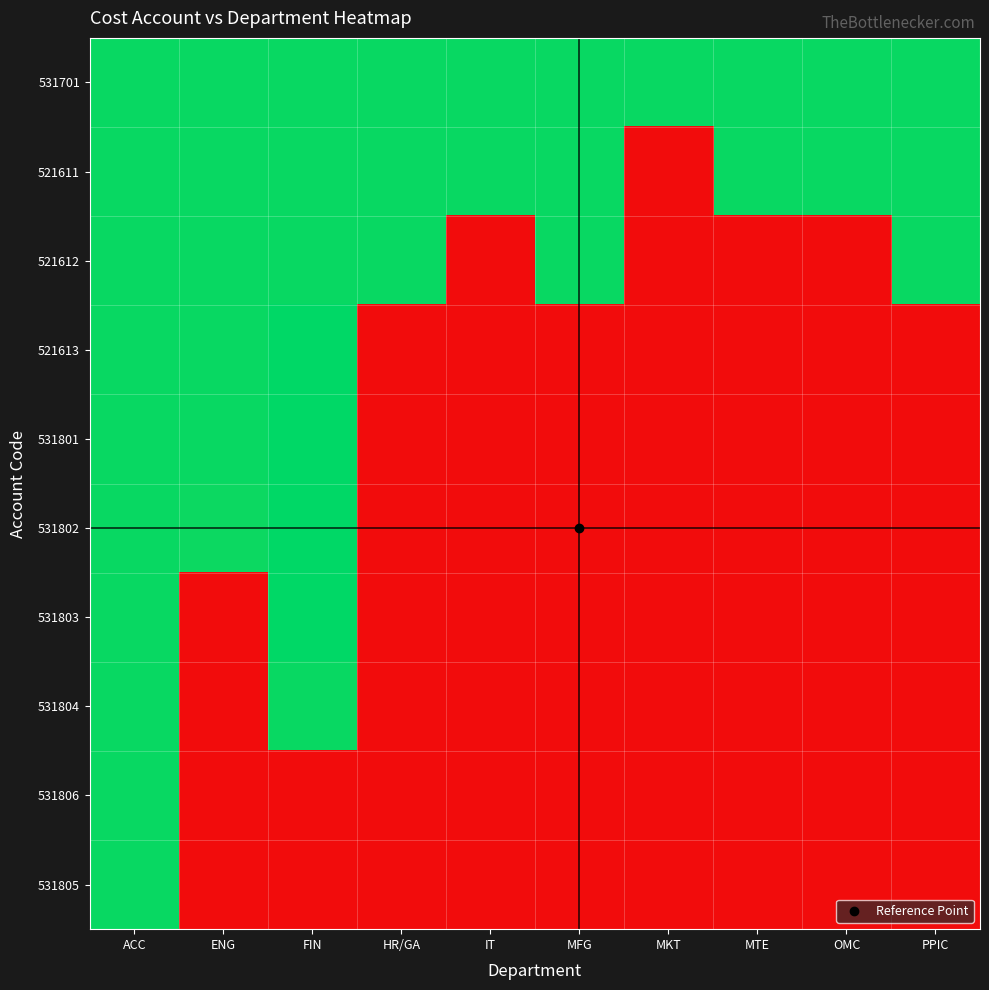

How many data points does each series have?

10